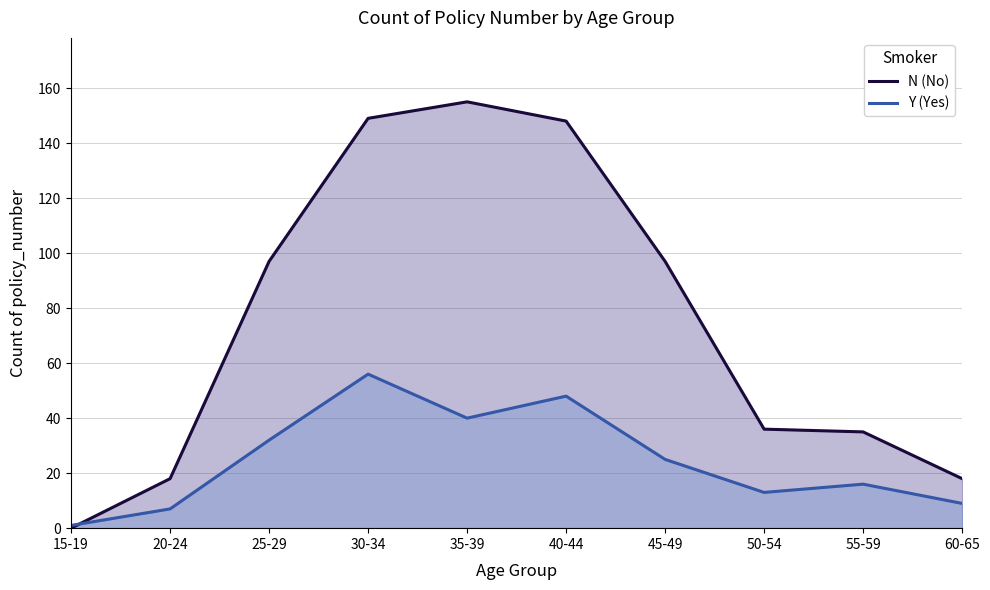

What position from the left is 60-65?

10